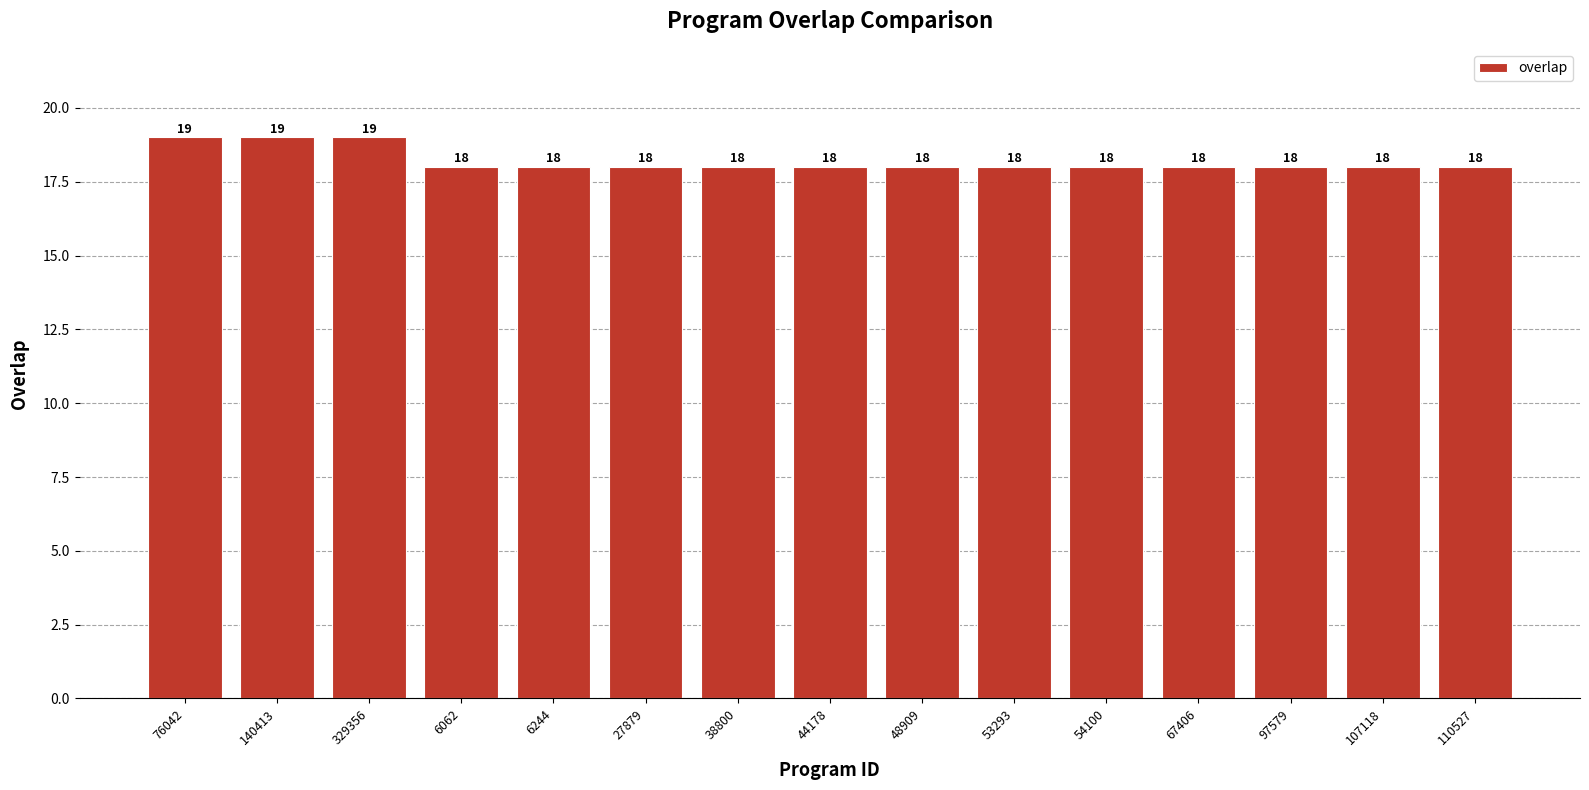

What is the smallest value displayed?

18